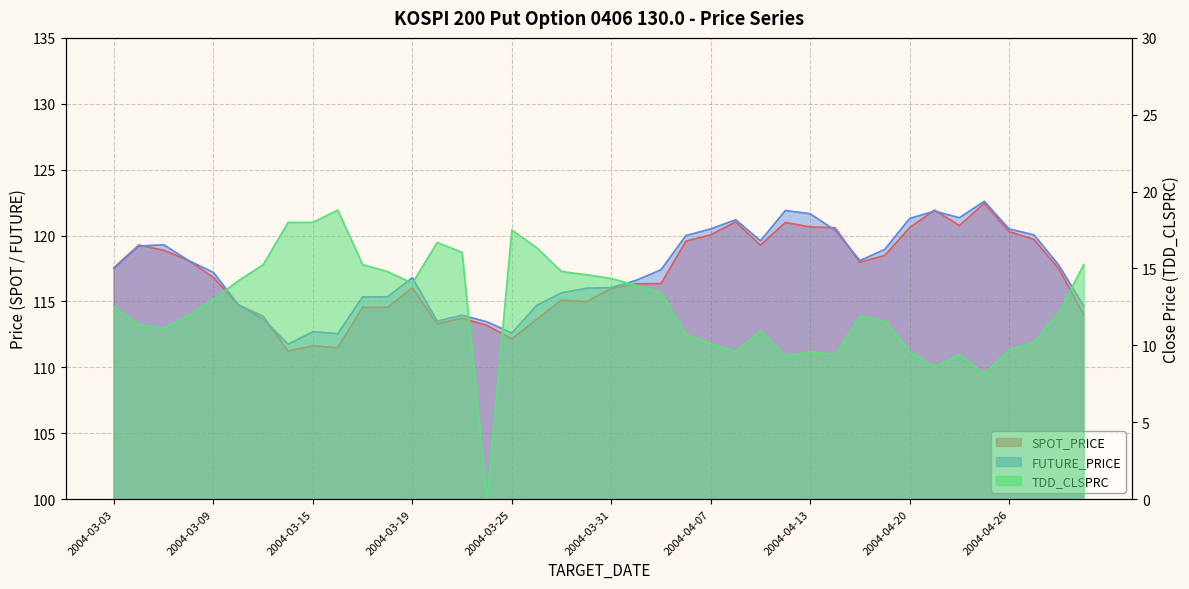

True or false: FUTURE_PRICE has a value of 218.4 at 2004-04-21.

False